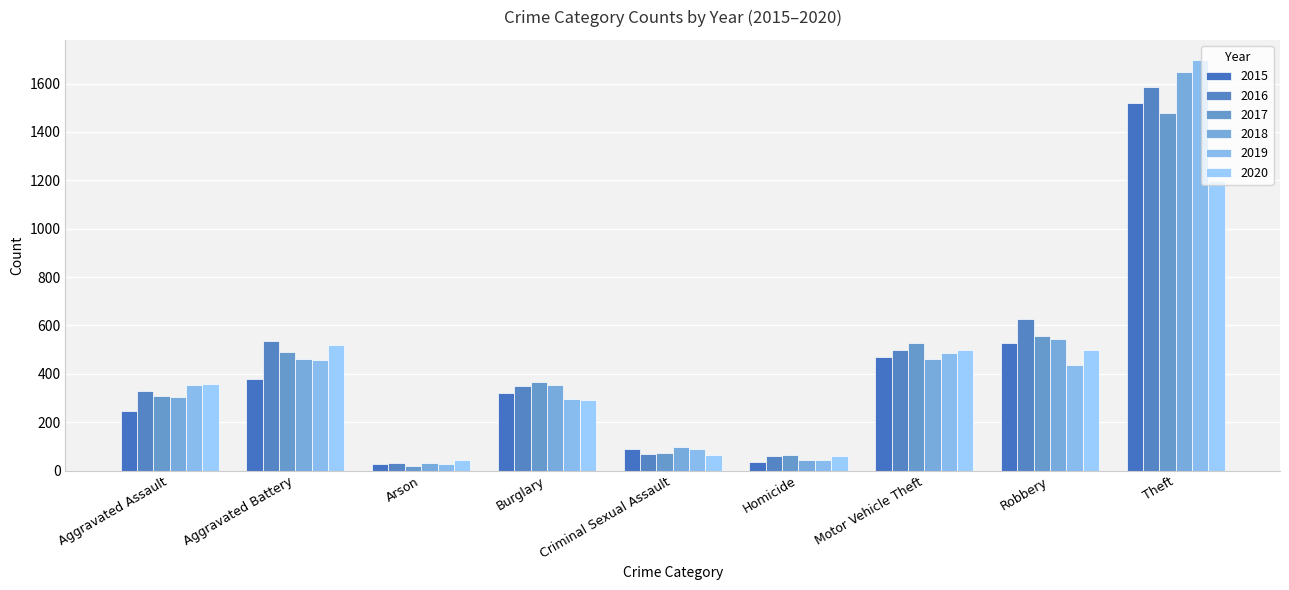

At which category does the chart reach its minimum across all series?

Arson